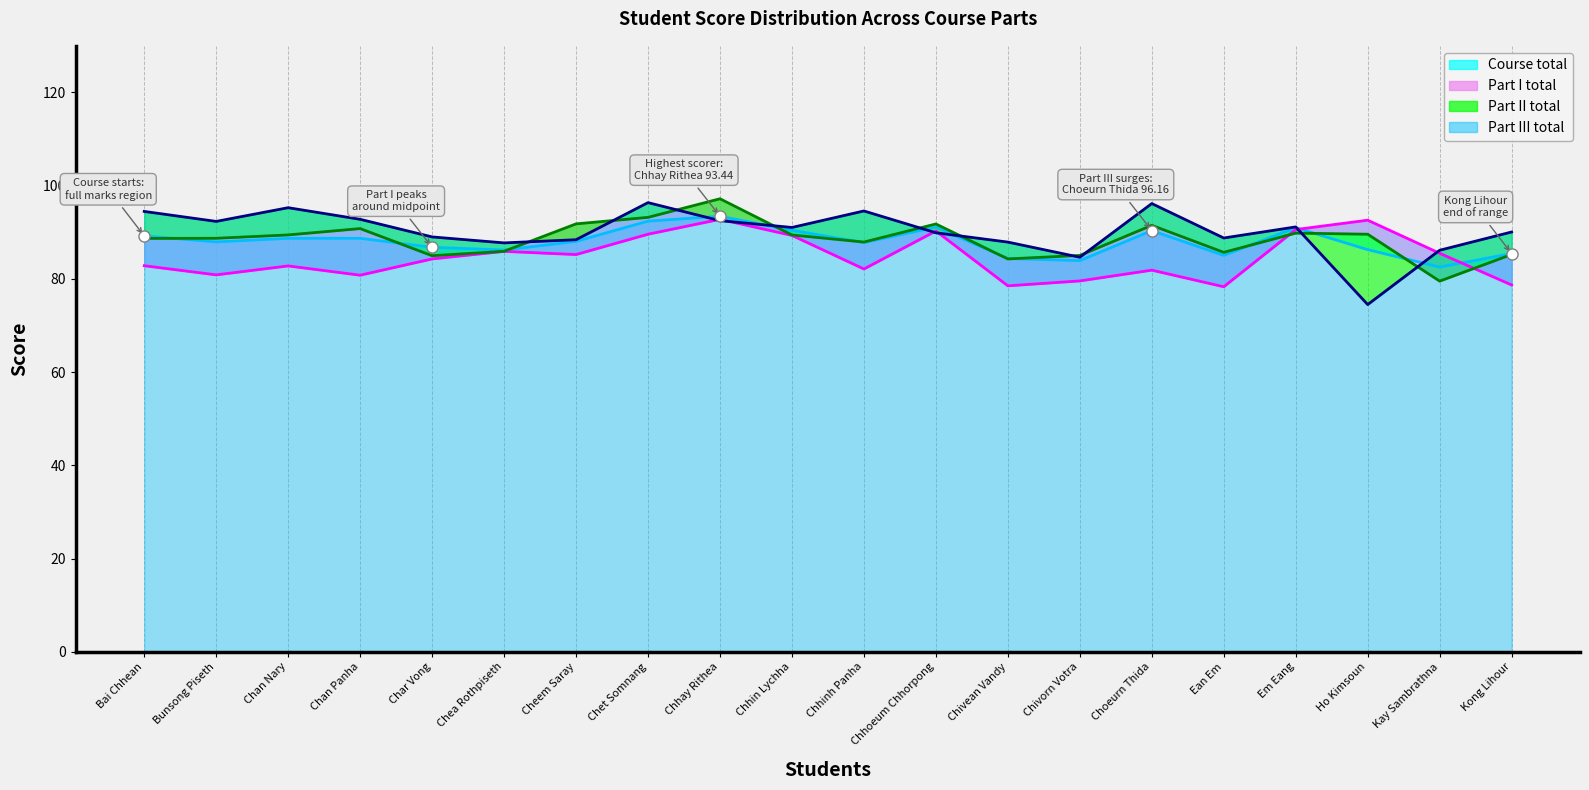

What is the total value across all series at Chet Somnang?

371.5